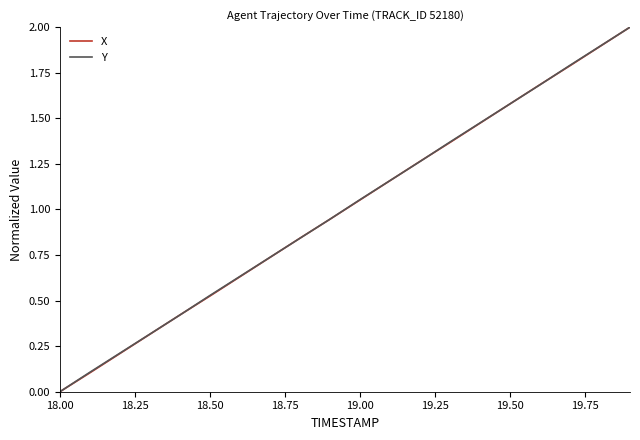

What is the highest value of the X series?

2.0